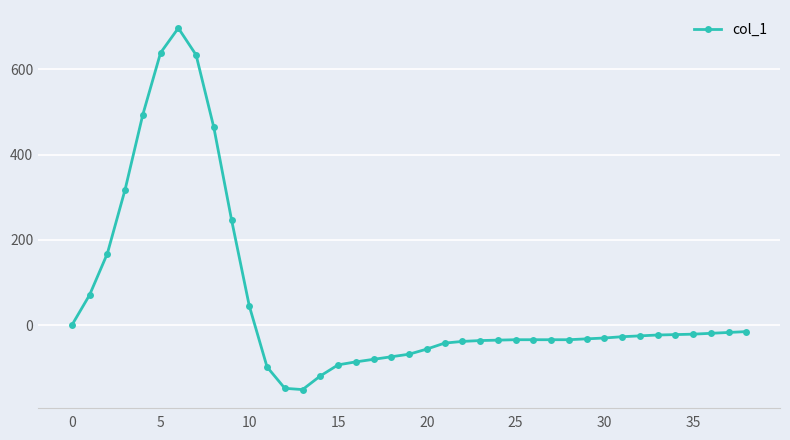

What is the value of the 34th point from the left?

-23